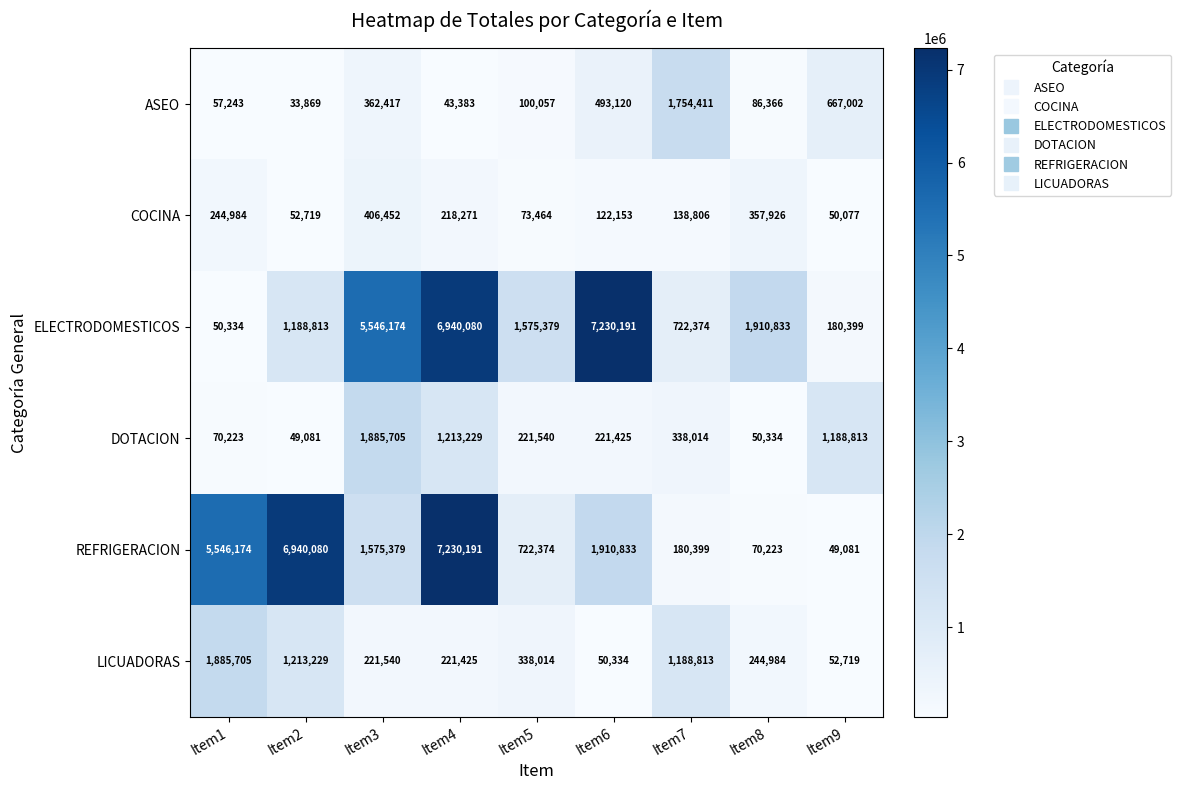

List the labels in order of ELECTRODOMESTICOS value, smallest first.

Item1, Item9, Item7, Item2, Item5, Item8, Item3, Item4, Item6